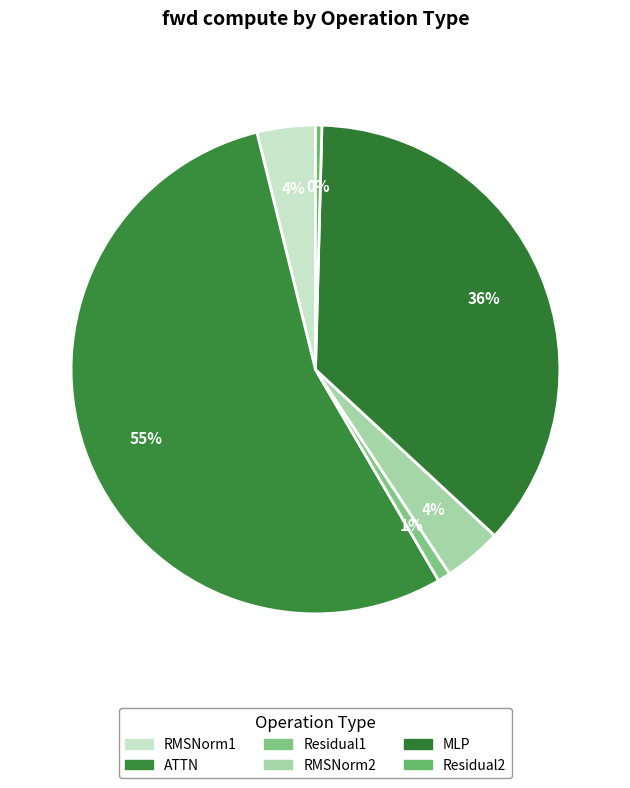

To the nearest percent, what is the difference between the RMSNorm2 and MLP slice percentages?

33%